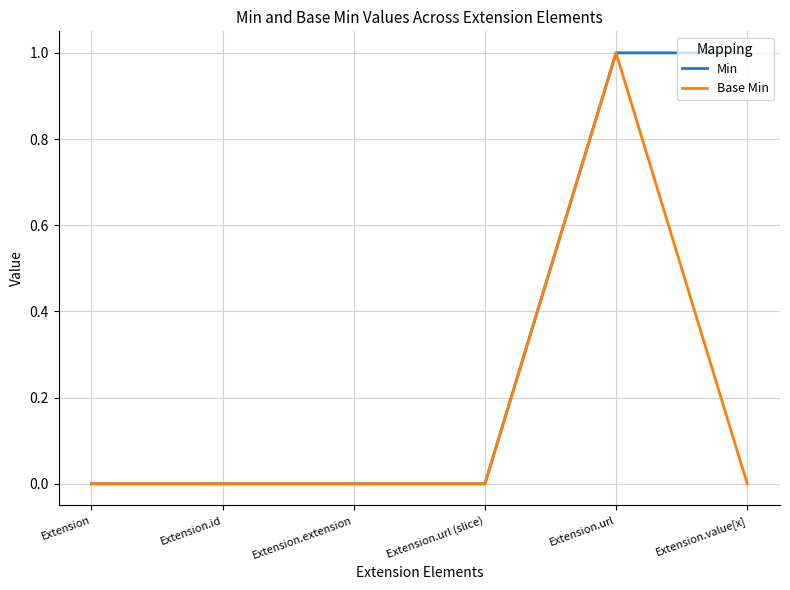

How many lines are shown in the chart?

2